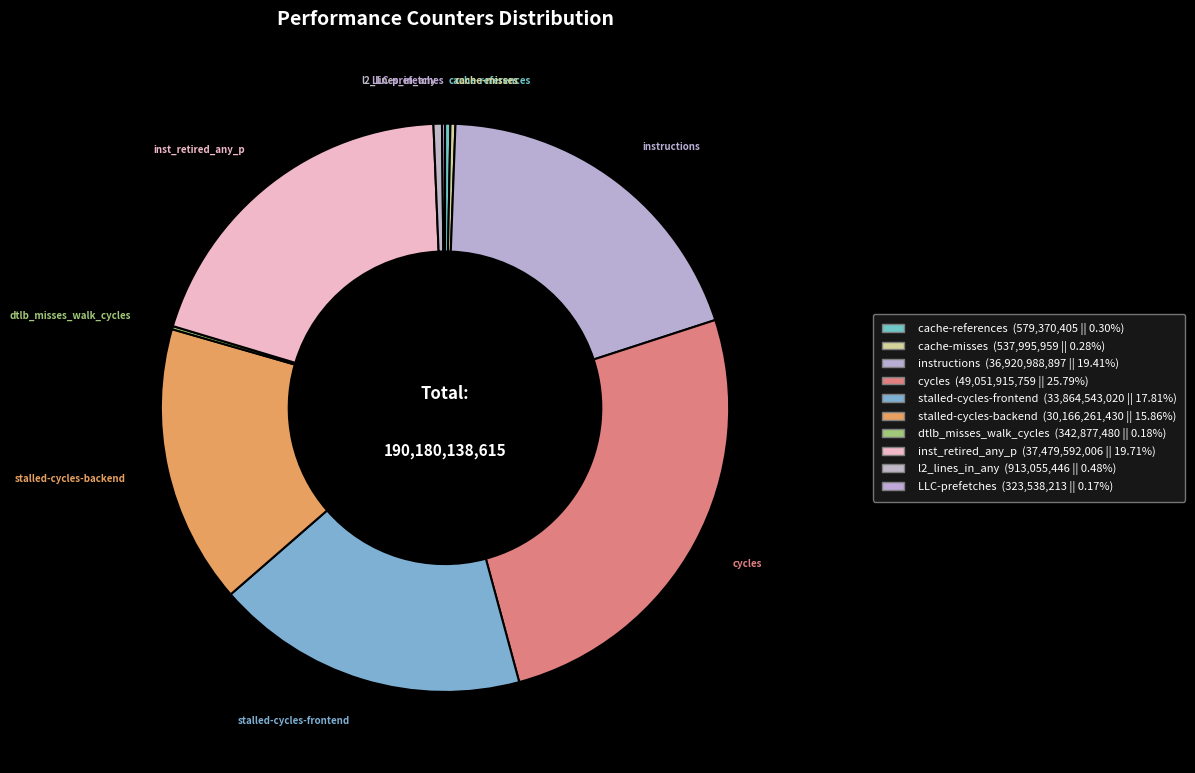

What percentage is the stalled-cycles-backend slice, to the nearest percent?

16%